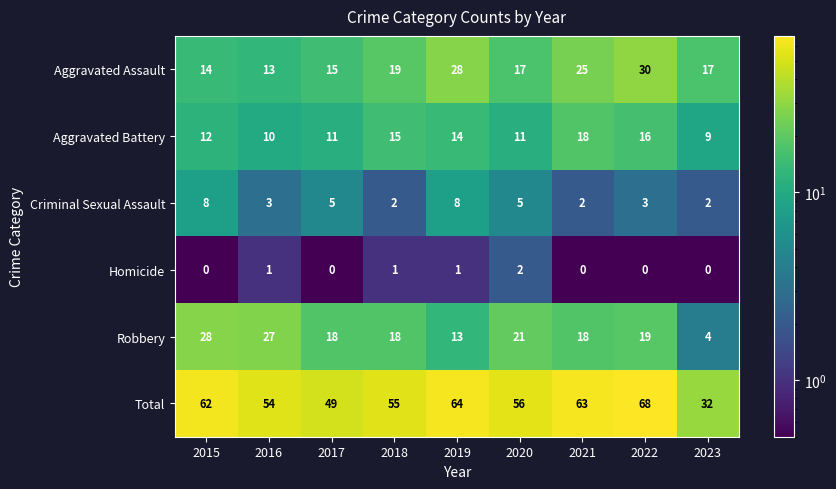

Is the value of Aggravated Battery at 2023 greater than the value of Aggravated Assault at 2018?

No